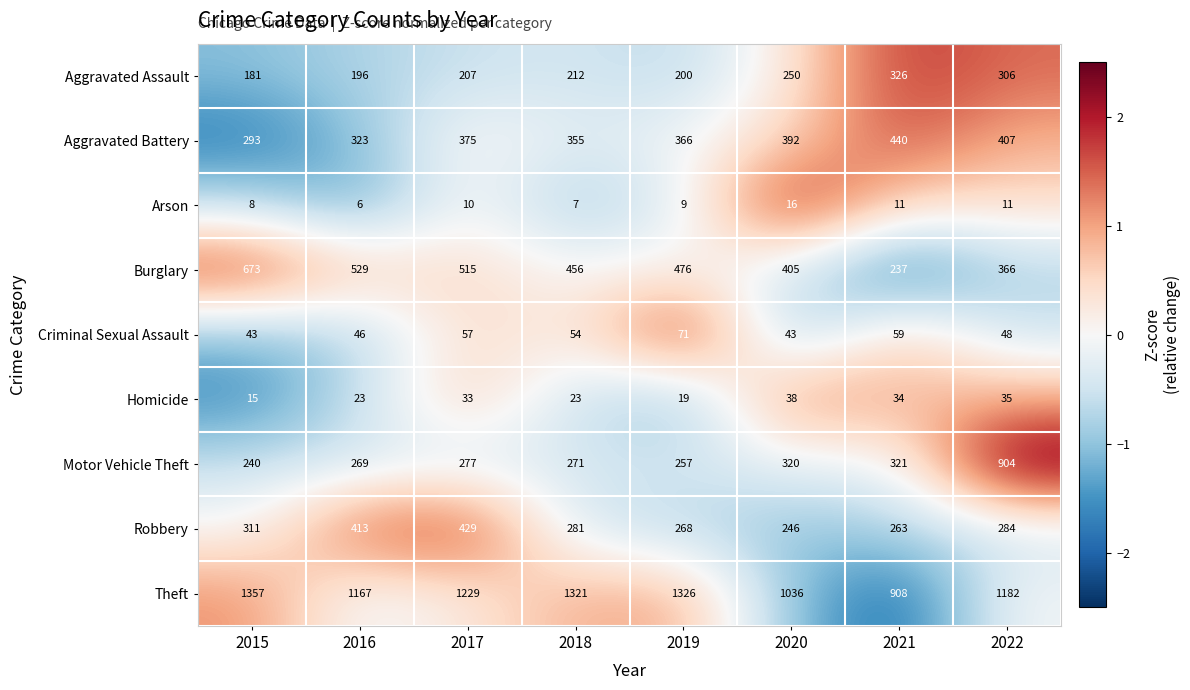

Which series changed the most between 2020 and 2021?

Burglary